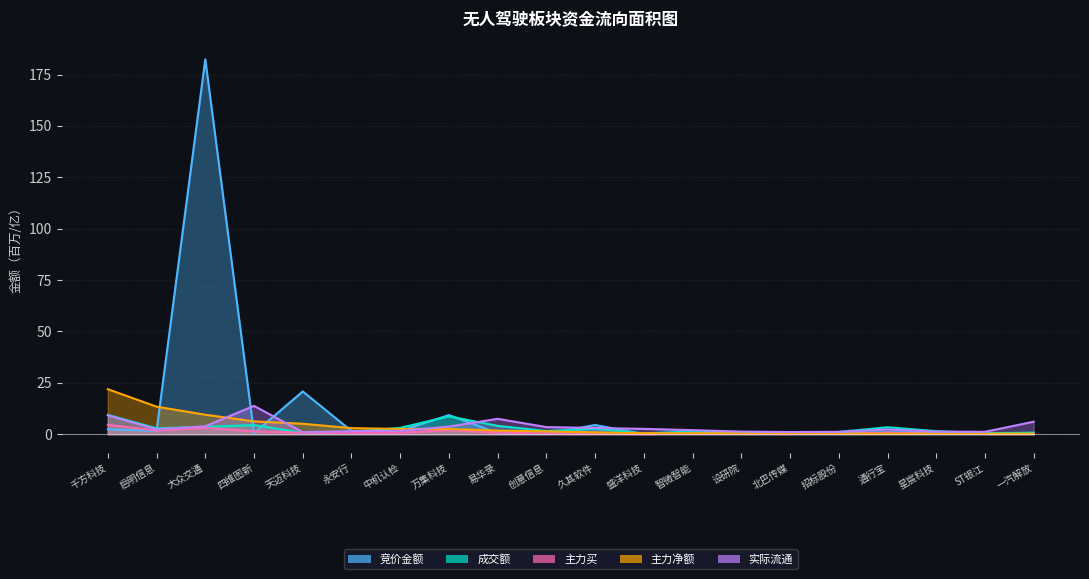

What is the label of the 8th point from the left?

万集科技